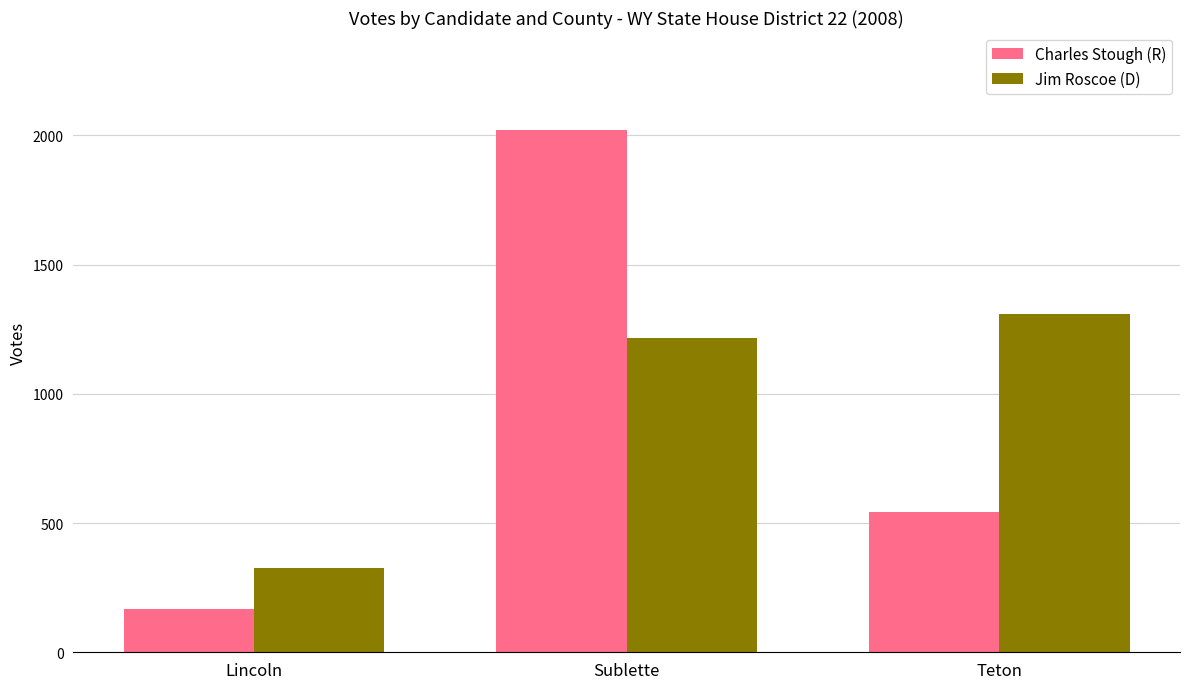

At which category does the chart reach its minimum across all series?

Lincoln